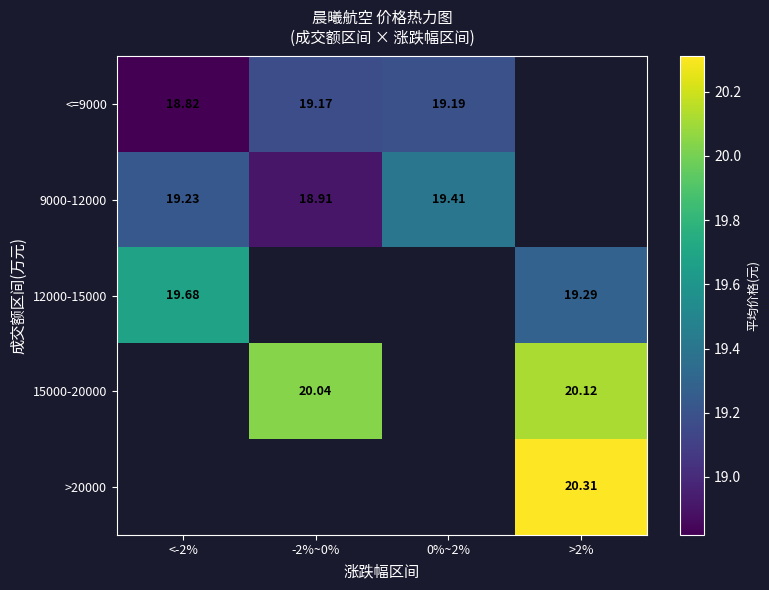

What value does the 9000-12000 series have at -2%~0%?

18.9